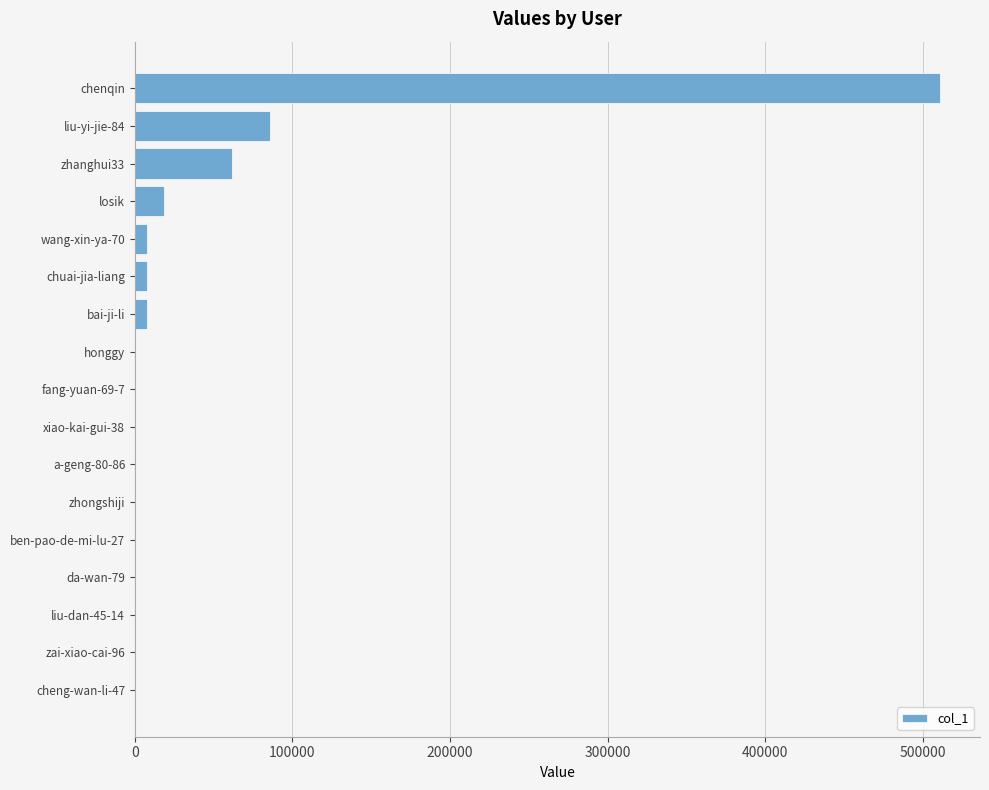

The value at liu-yi-jie-84 is 41044. True or false?

False